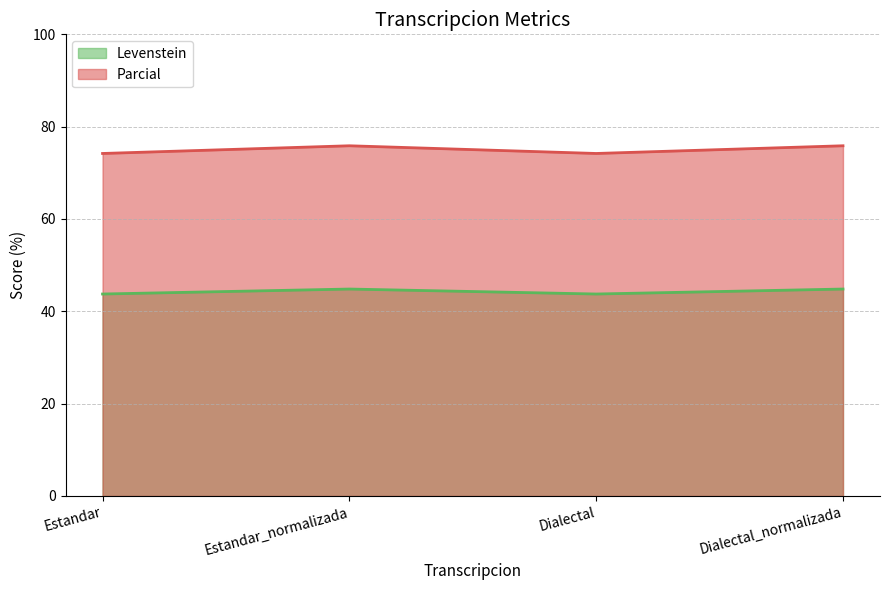

True or false: Levenstein has a value of 61.2 at Dialectal_normalizada.

False